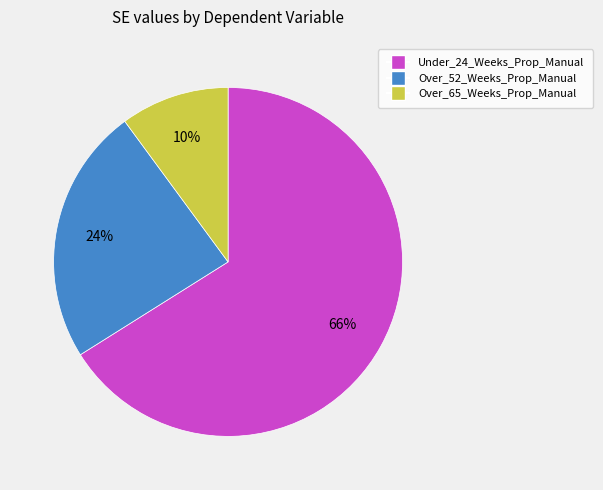

Rank the categories by value from highest to lowest.

Under_24_Weeks_Prop_Manual, Over_52_Weeks_Prop_Manual, Over_65_Weeks_Prop_Manual